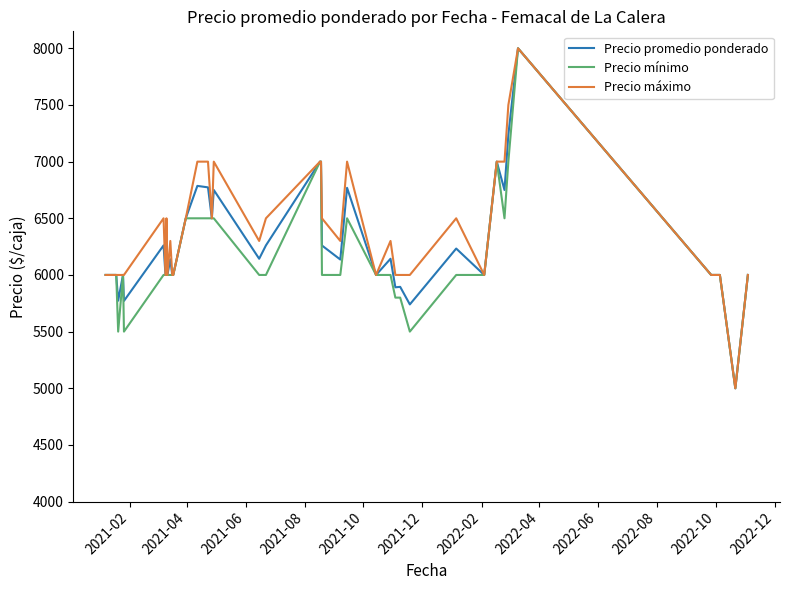

What is the maximum value shown in the chart?

8000